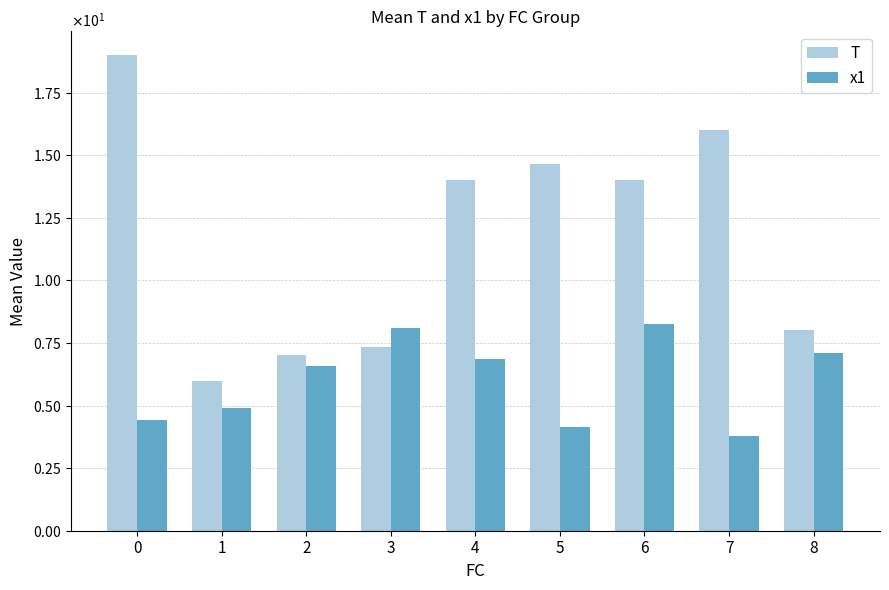

What are all the series names shown in the legend?

T, x1